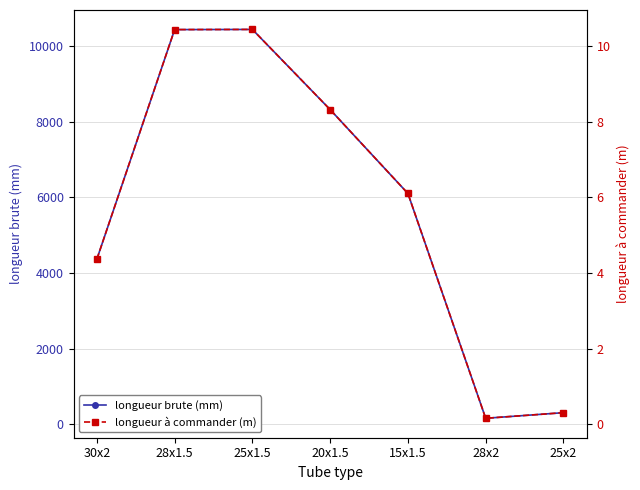

True or false: longueur brute (mm) and longueur à commander (m) cross at least once.

False